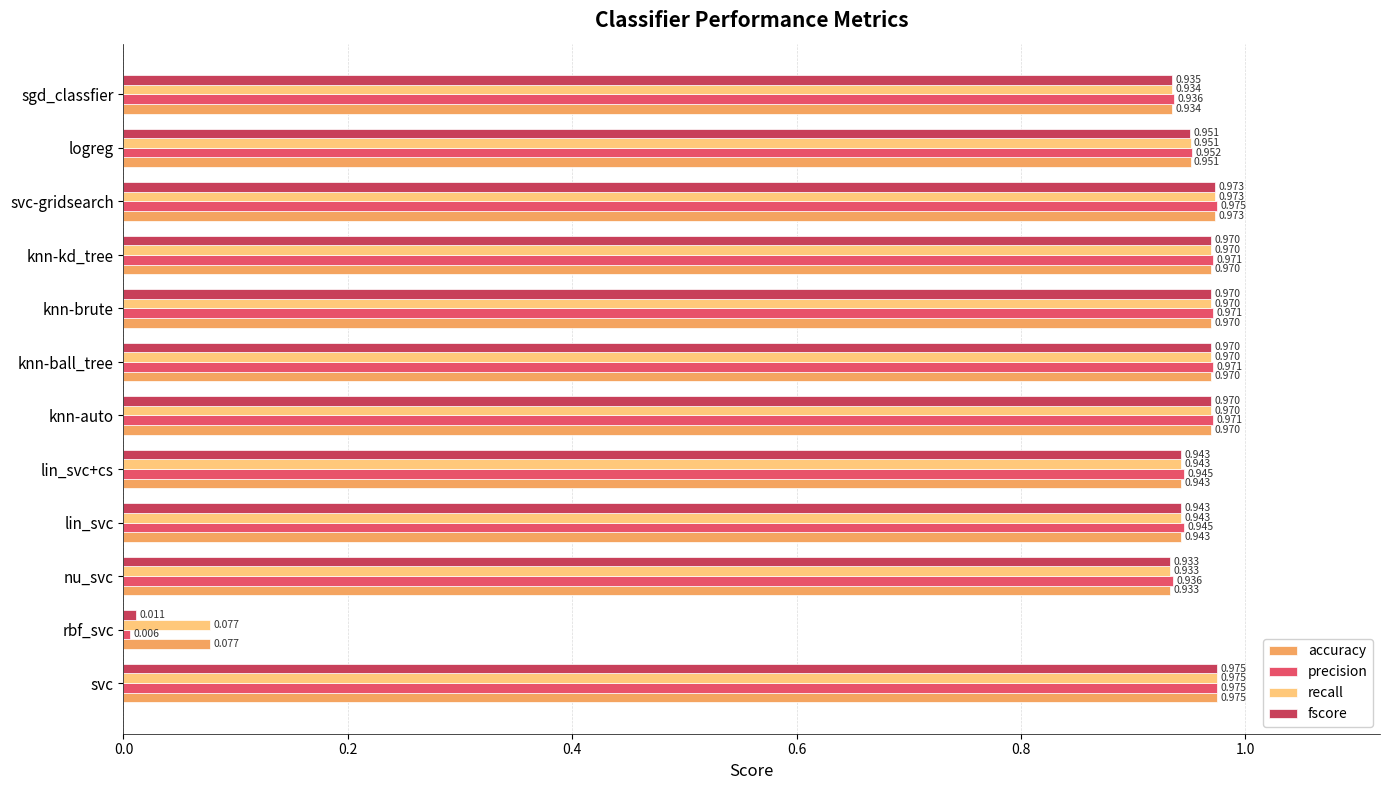

Is the value of precision at nu_svc greater than the value of recall at knn-brute?

No